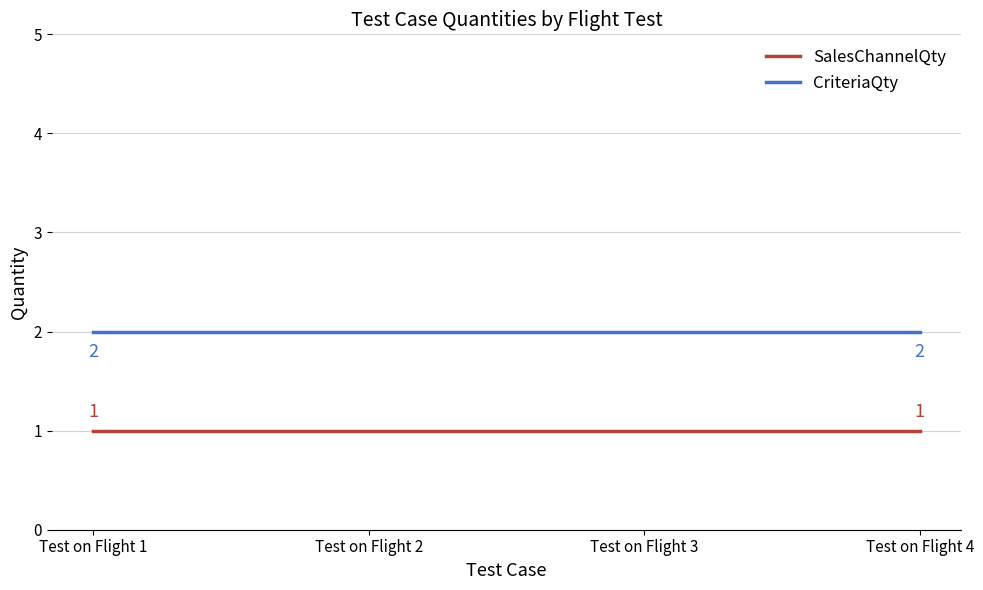

List the series in order of their peak value, lowest first.

SalesChannelQty, CriteriaQty